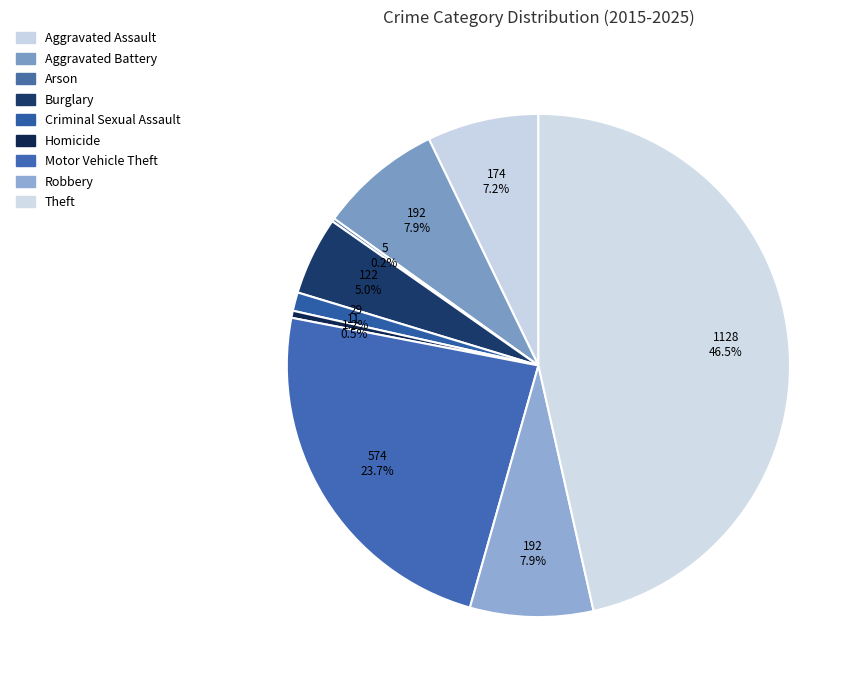

The Theft slice represents 36% of the pie. True or false?

False